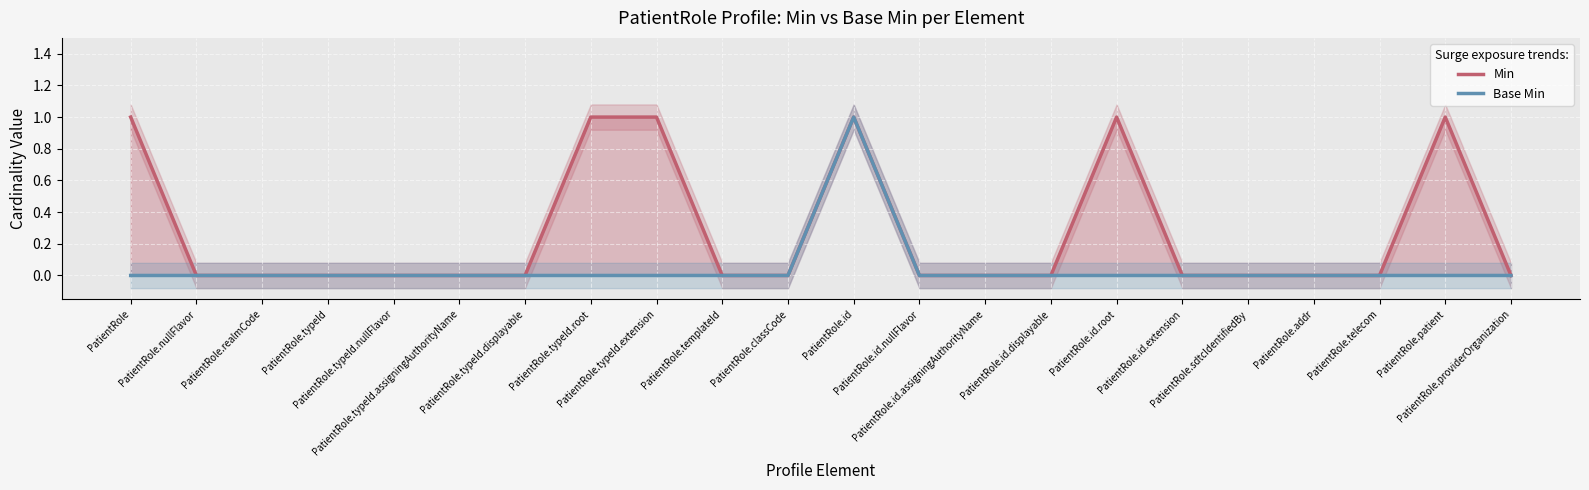

What is the value of the Min point at the 21st from the left?

1